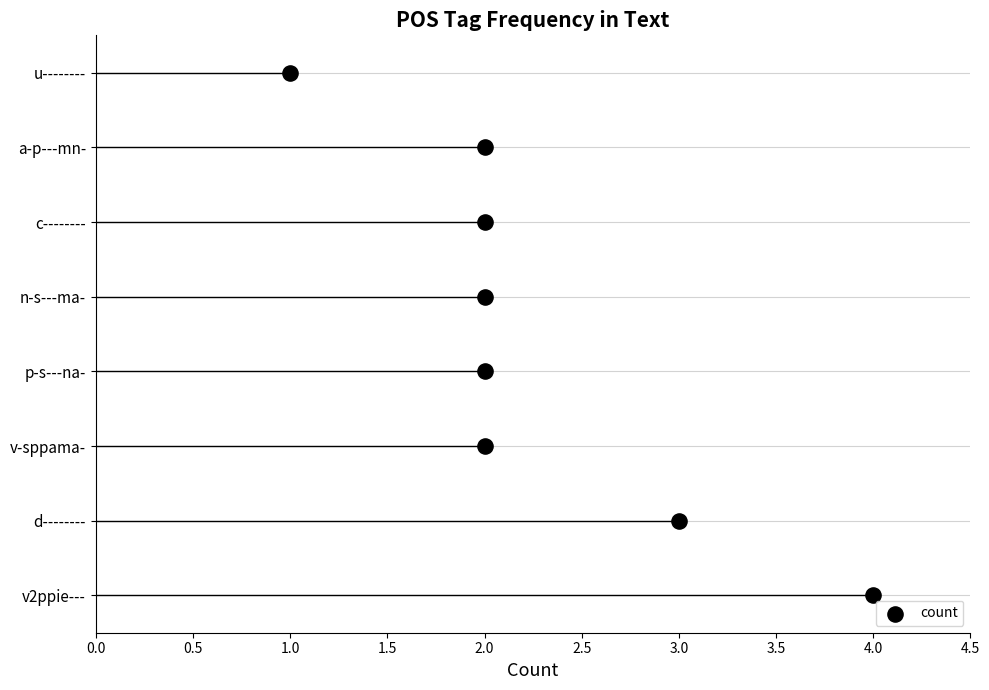

Approximately how many times larger is the value at 2.0 compared to 2.0?

0.4